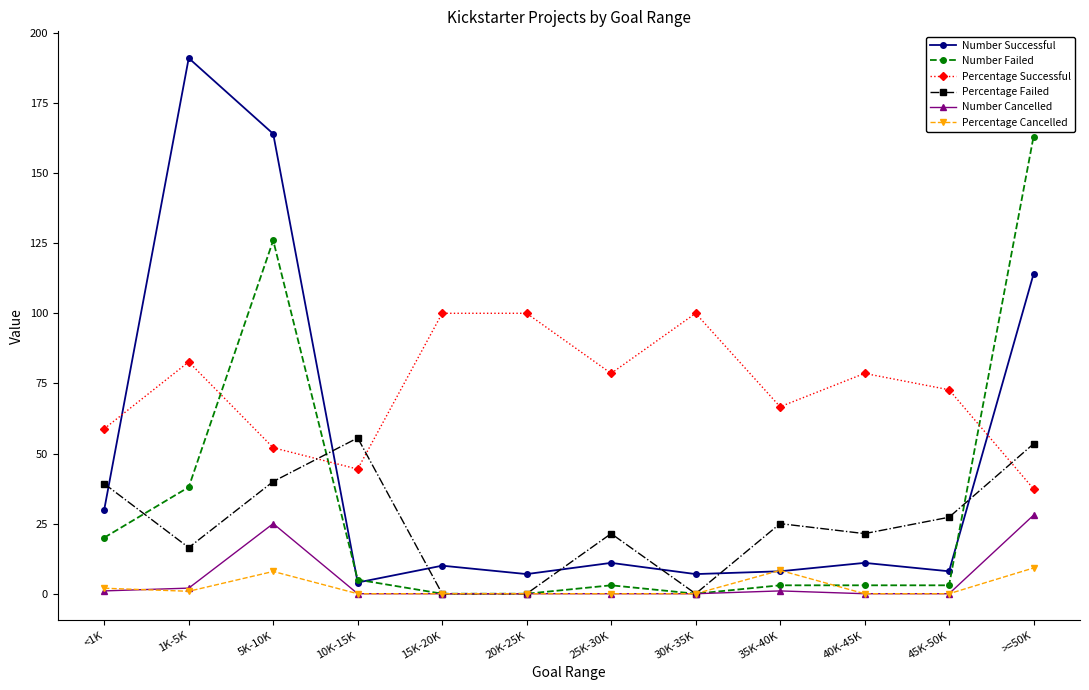

True or false: Percentage Successful and Number Cancelled cross at least once.

False